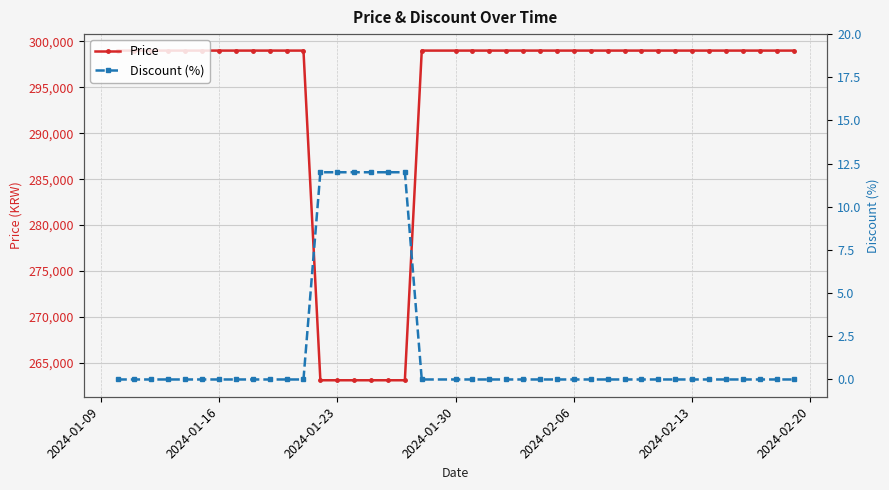

What is the difference between the maximum and minimum values in the Discount (%) series?

12